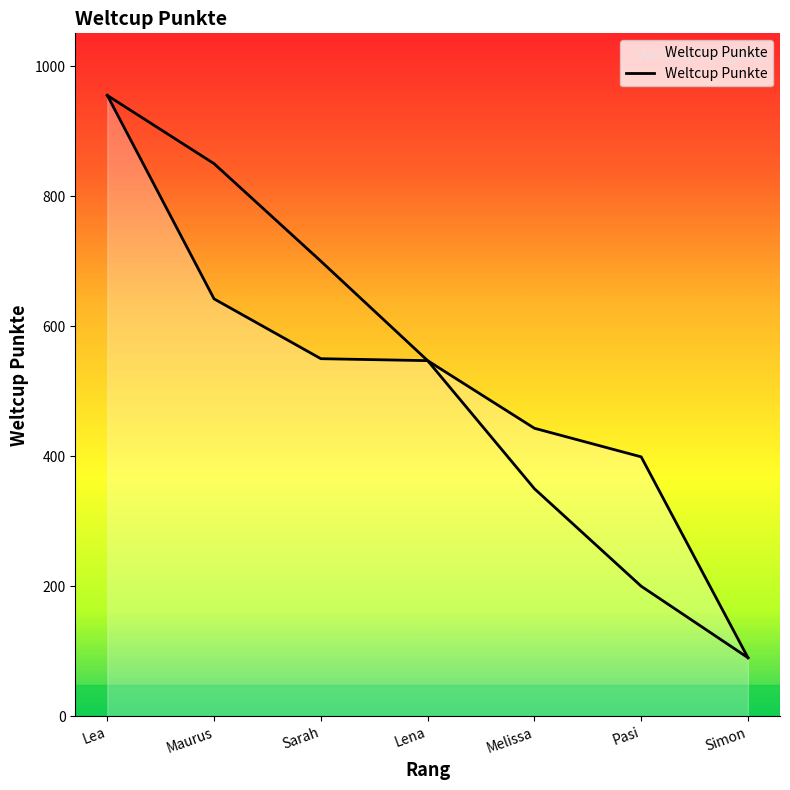

At which category does the chart reach its minimum across all series?

Simon